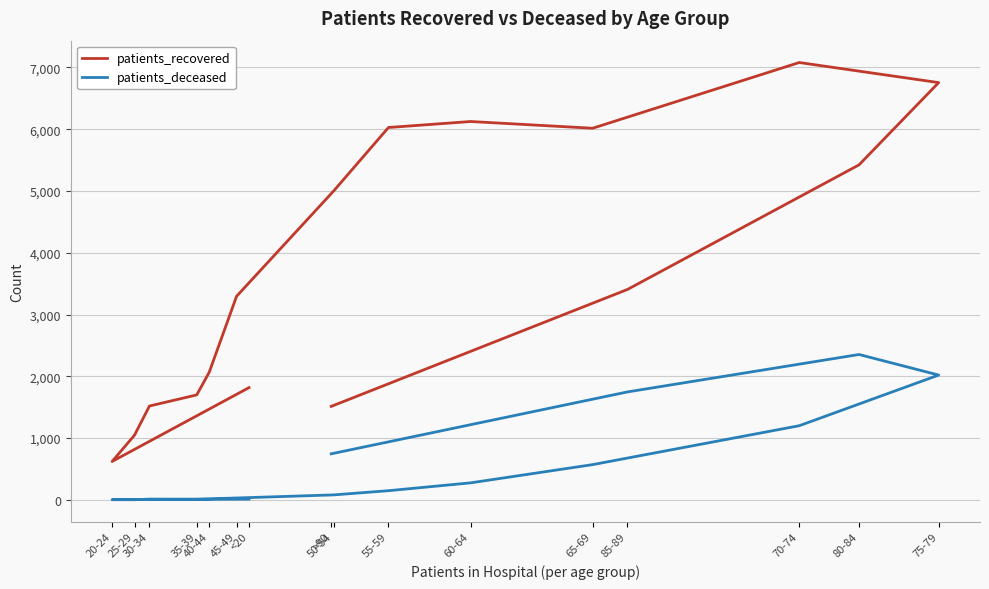

The patients_deceased series shows 16 at 30-34. True or false?

False